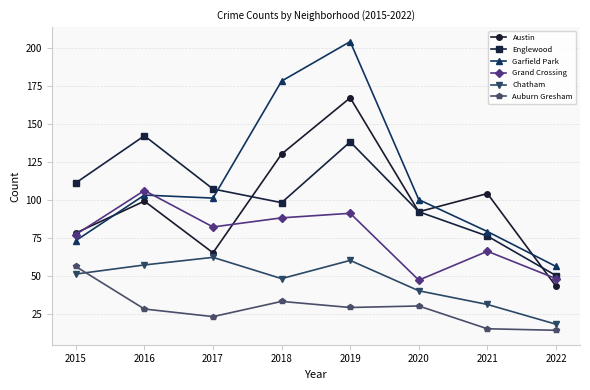

How many intersections are there between Englewood and Garfield Park?

1